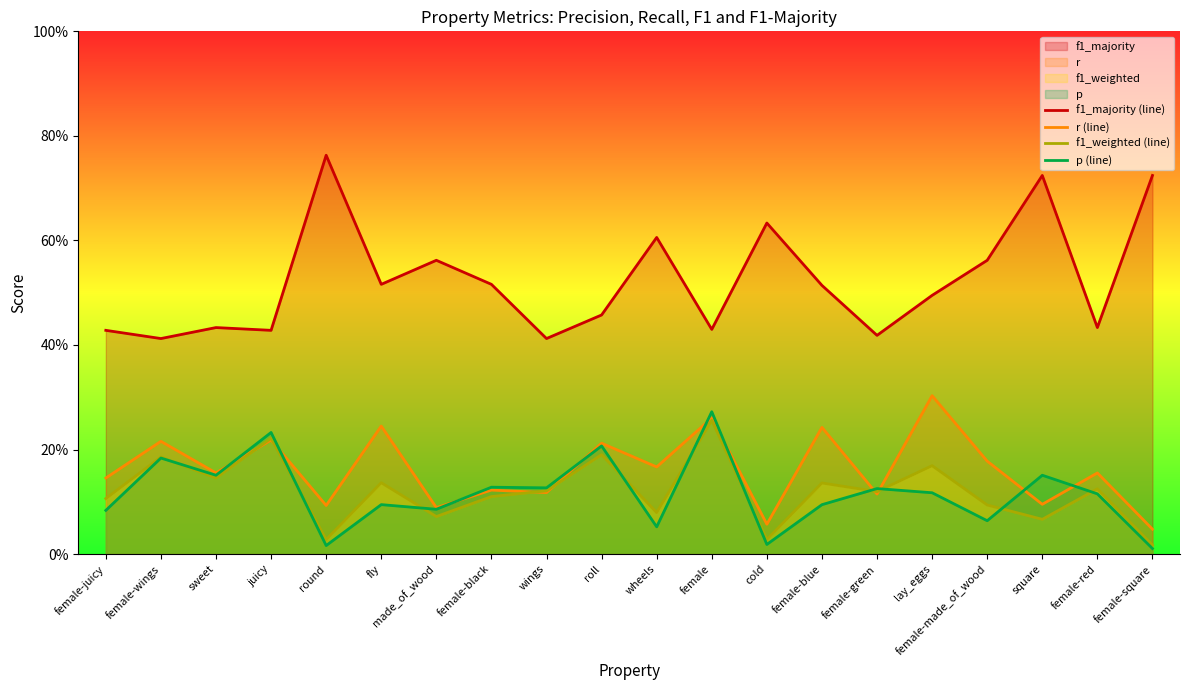

True or false: f1_majority (line) and r (line) intersect in this chart.

False